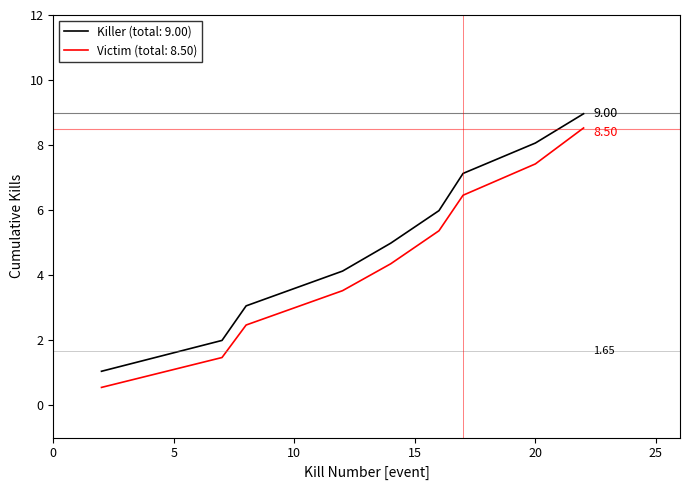

True or false: Killer (total: 9.00) and Victim (total: 8.50) cross at least once.

False